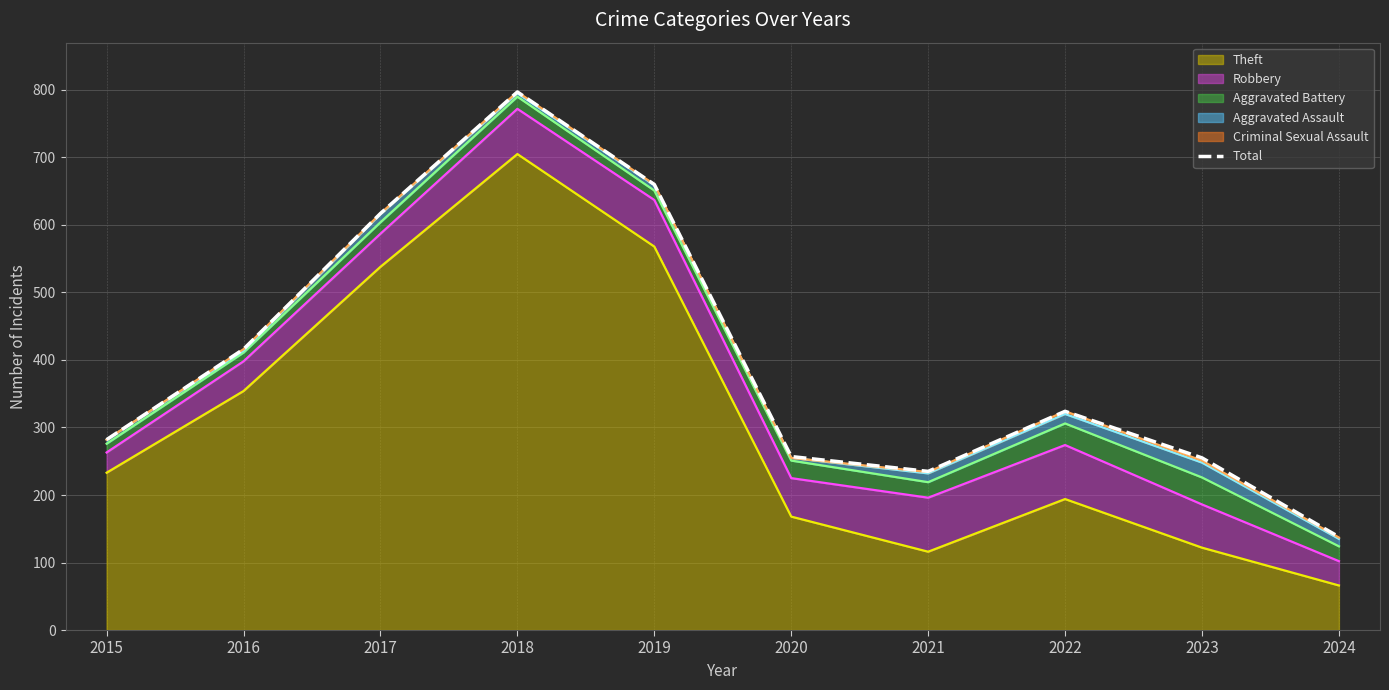

What is the sum of all values?

3981